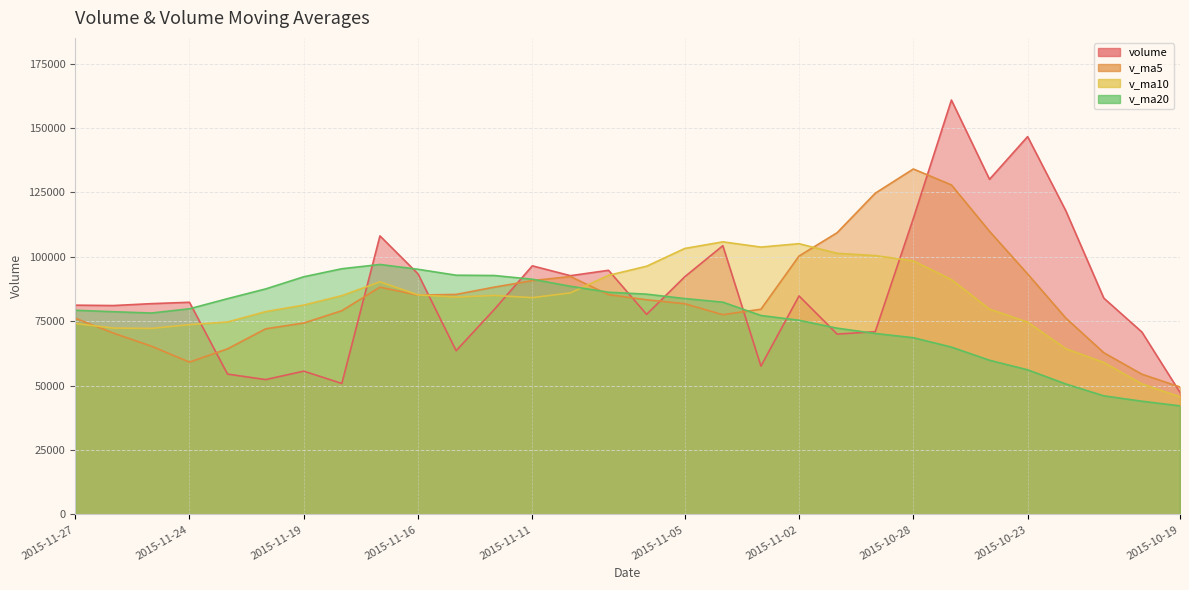

Rank the categories by v_ma10 value from lowest to highest.

2015-10-19, 2015-10-20, 2015-10-21, 2015-10-22, 2015-11-25, 2015-11-26, 2015-11-24, 2015-11-27, 2015-10-23, 2015-11-23, 2015-11-20, 2015-10-26, 2015-11-19, 2015-11-11, 2015-11-13, 2015-11-18, 2015-11-12, 2015-11-16, 2015-11-10, 2015-11-17, 2015-10-27, 2015-11-09, 2015-11-06, 2015-10-28, 2015-10-29, 2015-10-30, 2015-11-05, 2015-11-03, 2015-11-02, 2015-11-04